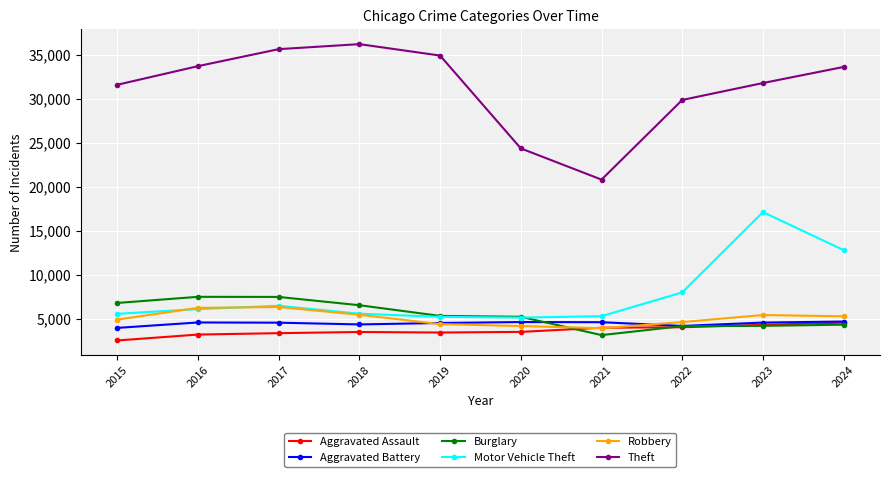

True or false: Theft and Aggravated Battery intersect in this chart.

False